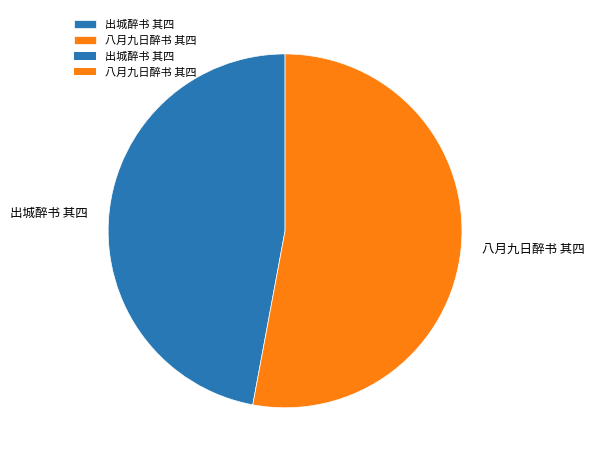

Count the number of slices in the pie.

2